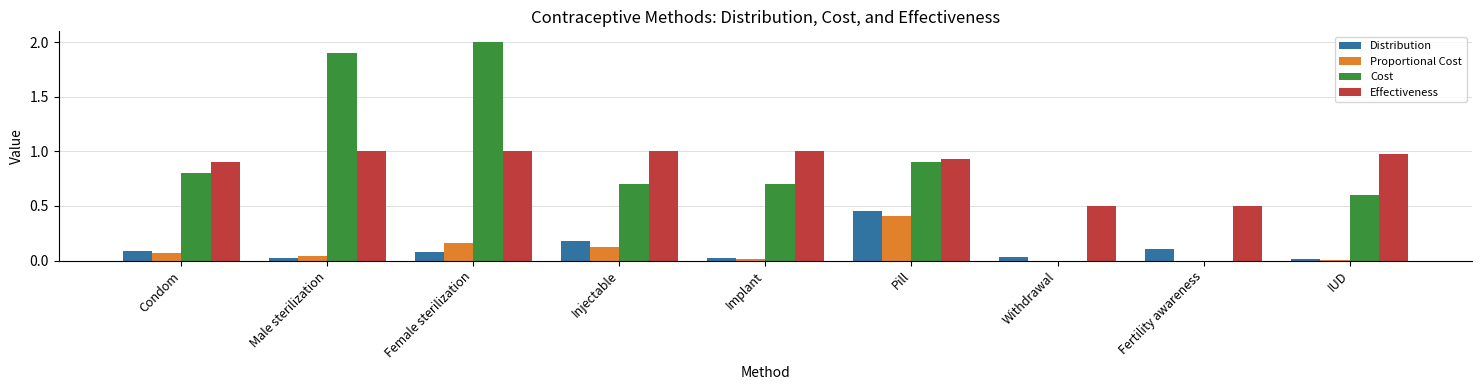

Between Male sterilization and IUD, which series saw the biggest shift?

Cost